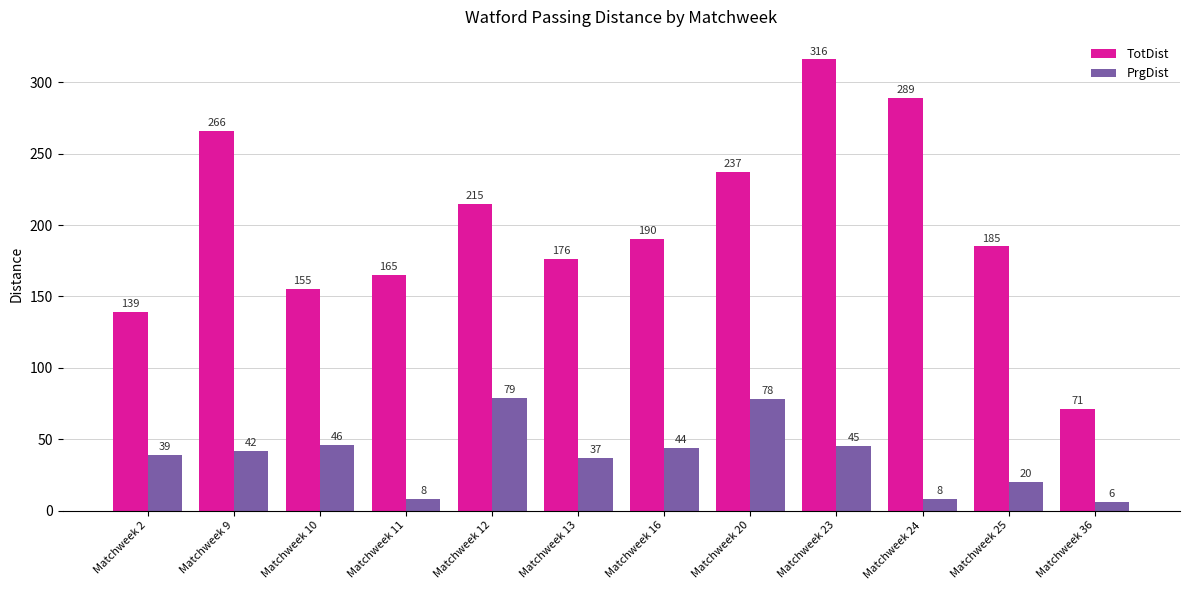

Count the number of data series in this chart.

2